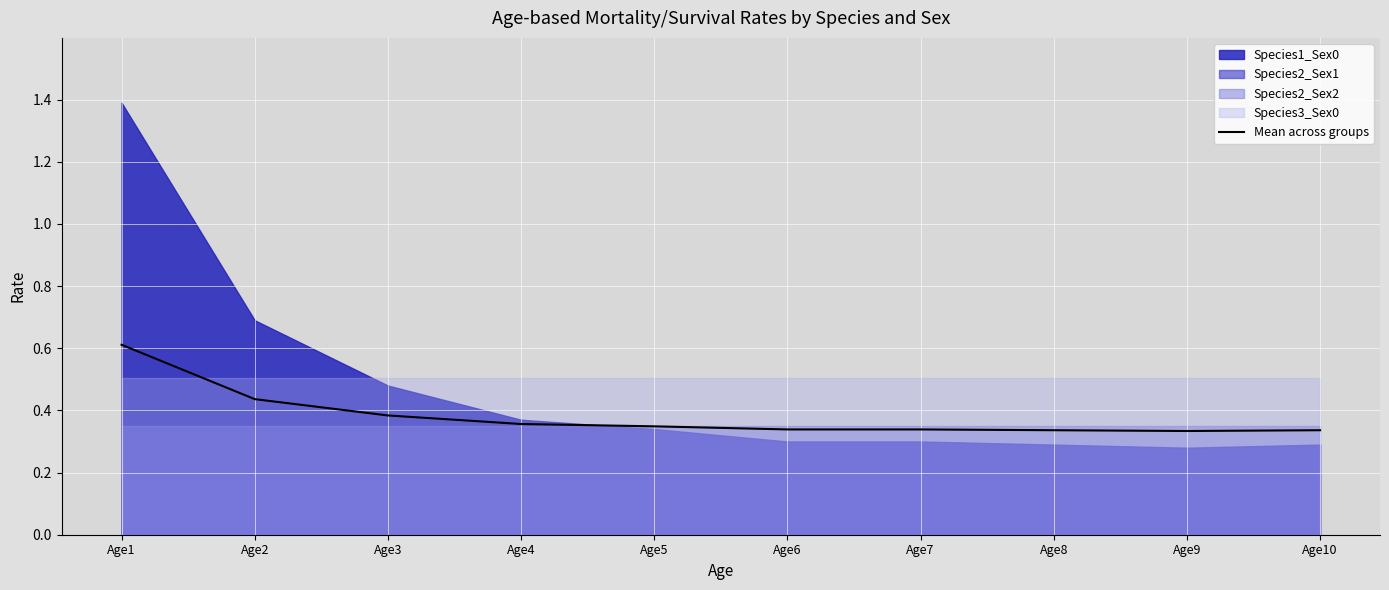

Between Age10 and Age1, which is larger?

Age1